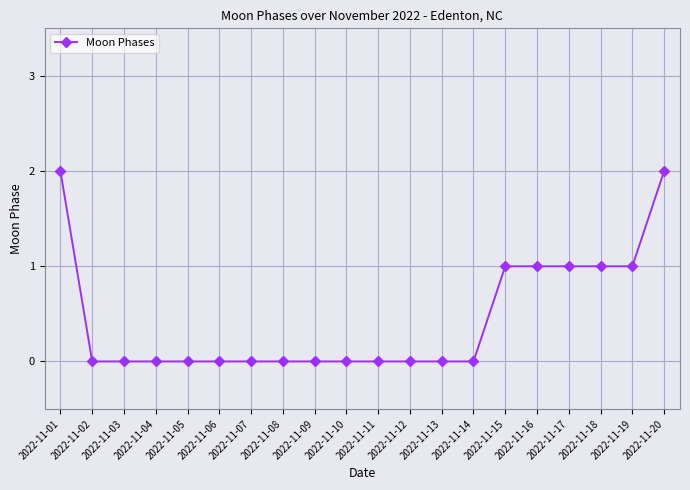

What is the value of the 15th point from the left?

1